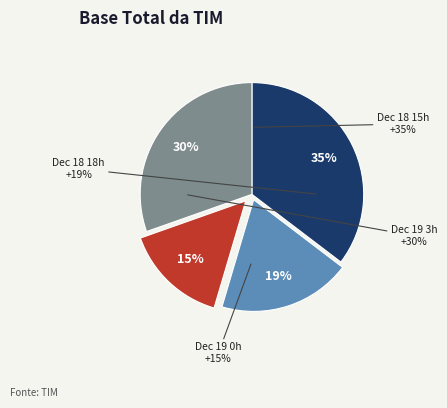

True or false: 18 accounts for 12% of the total.

False